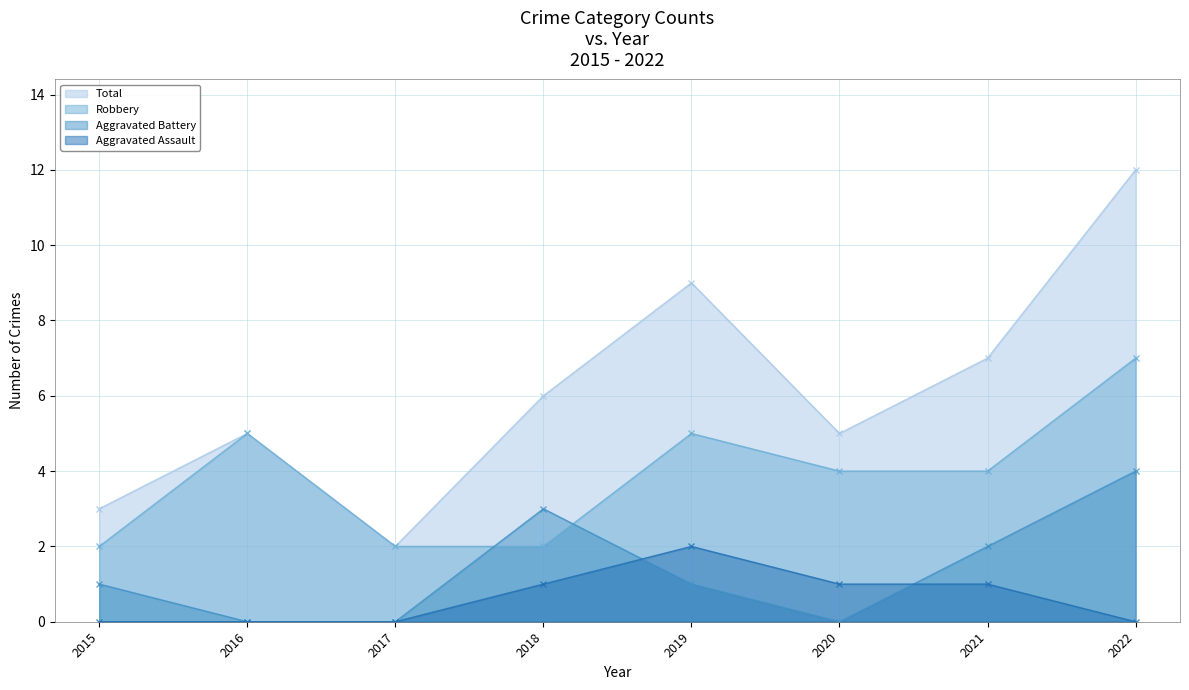

The value of Total at 2021 is 7. True or false?

True